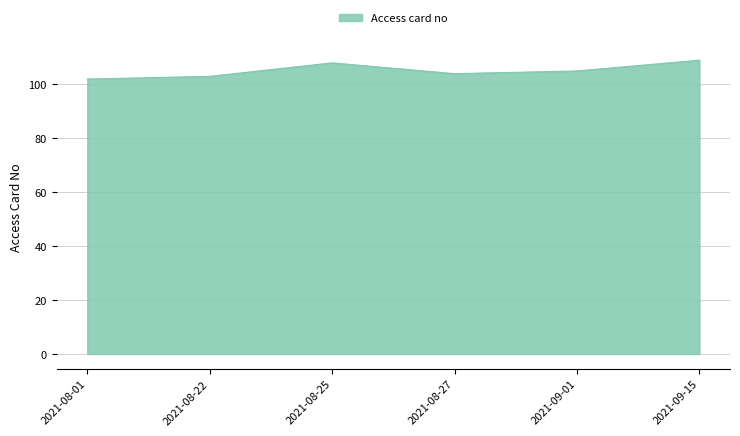

What position from the left is 2021-08-22?

2